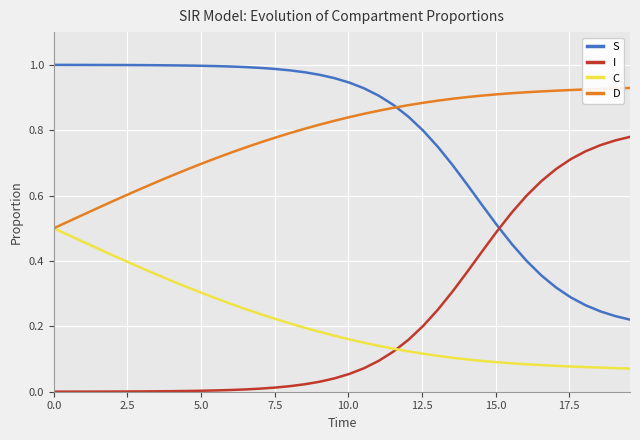

Rank the series by their maximum value, from lowest to highest.

C, I, D, S